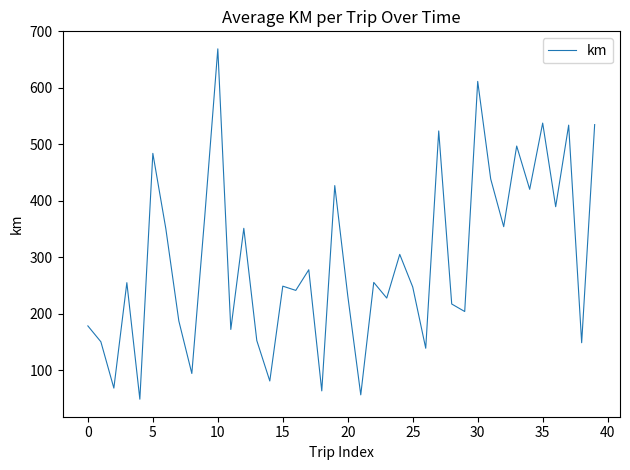

What is the maximum value shown in the chart?

669.0